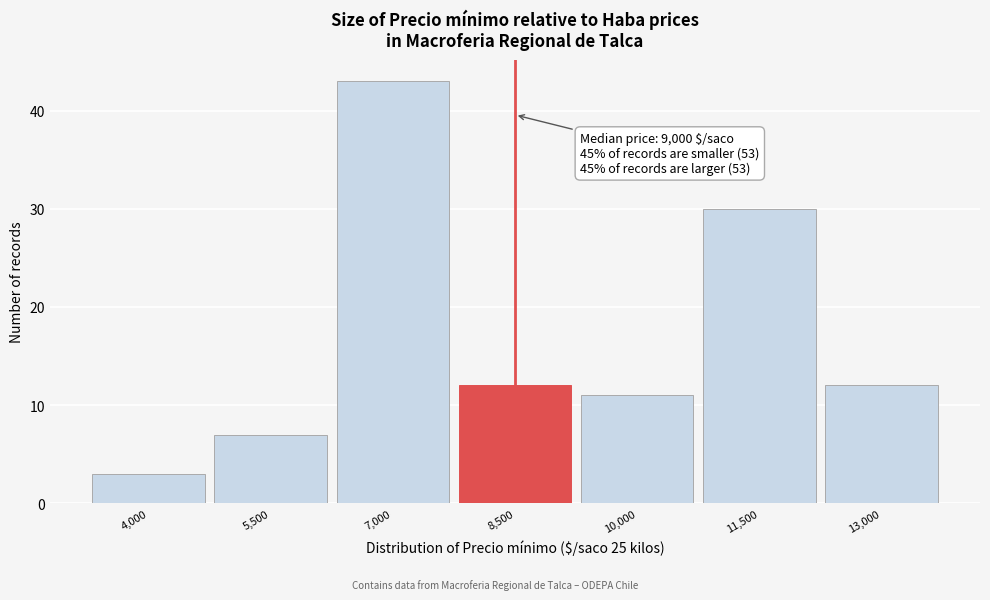

Reading left to right, transcribe all the data shown in this chart.

4,000=3	5,500=7	7,000=43	8,500=12	10,000=11	11,500=30	13,000=12